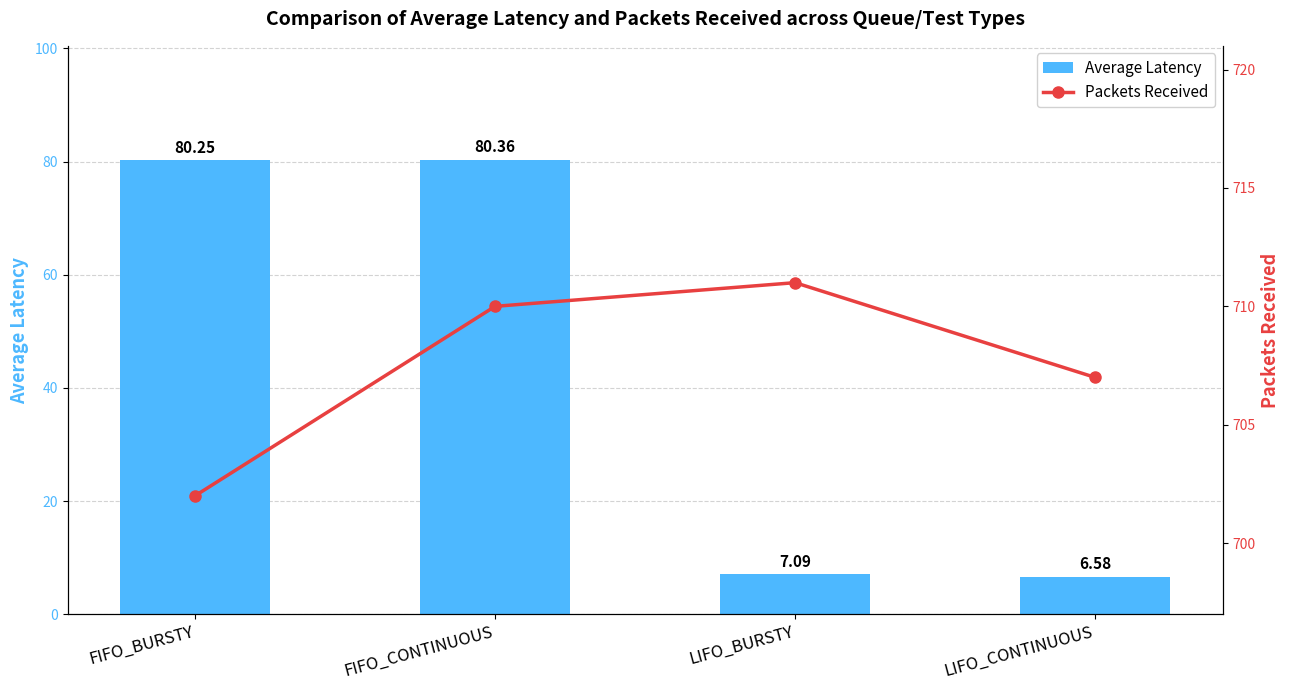

Rank the series by their maximum value, from lowest to highest.

Average Latency, Packets Received